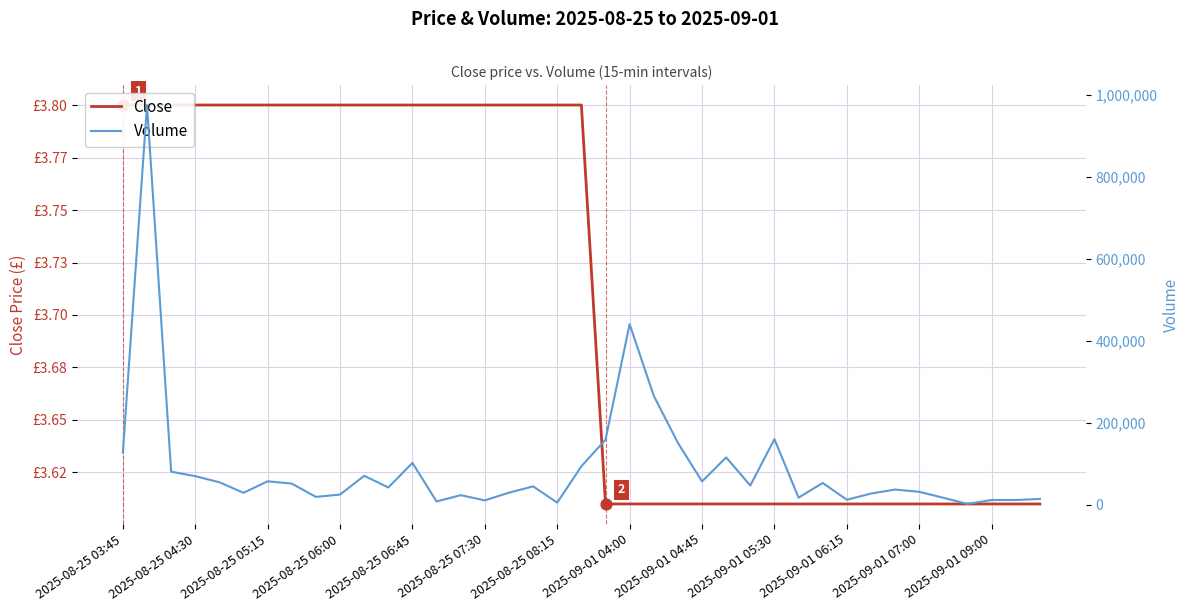

Which series reaches the maximum Y coordinate?

Volume